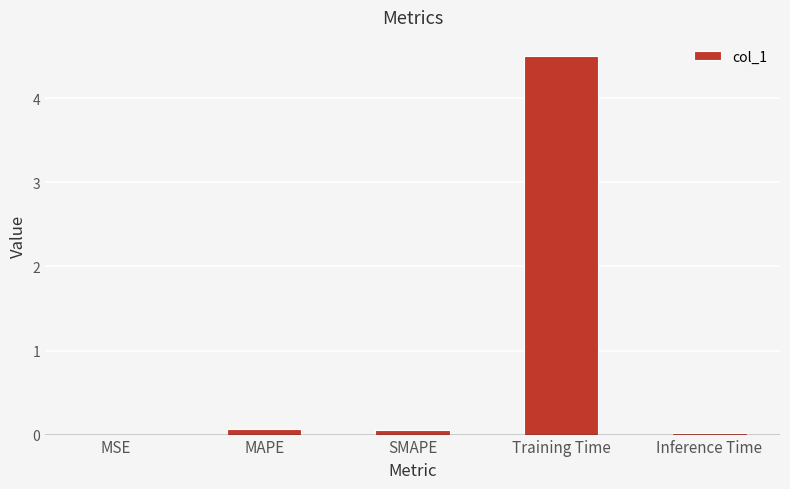

How many series are shown in this chart?

1